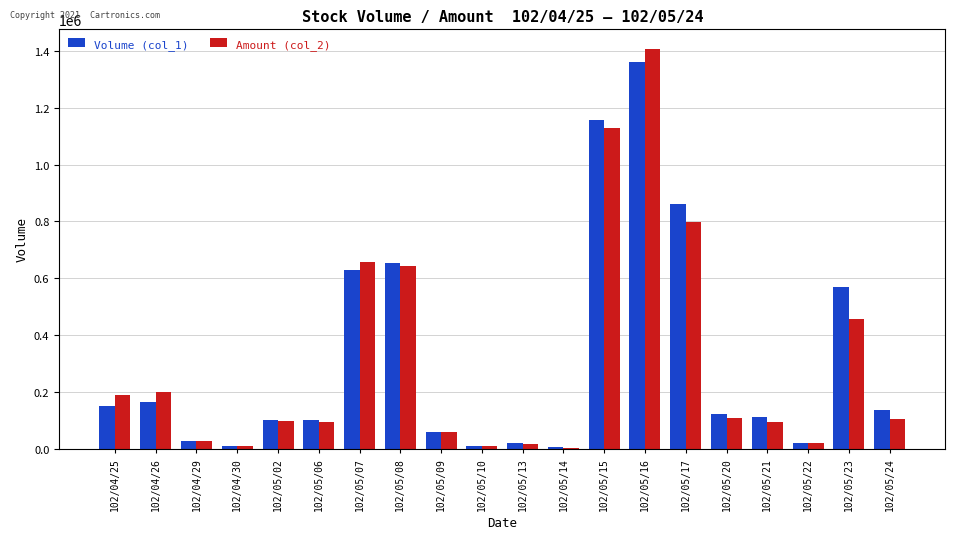

Which series changed the most between 102/05/07 and 102/05/23?

Amount (col_2)